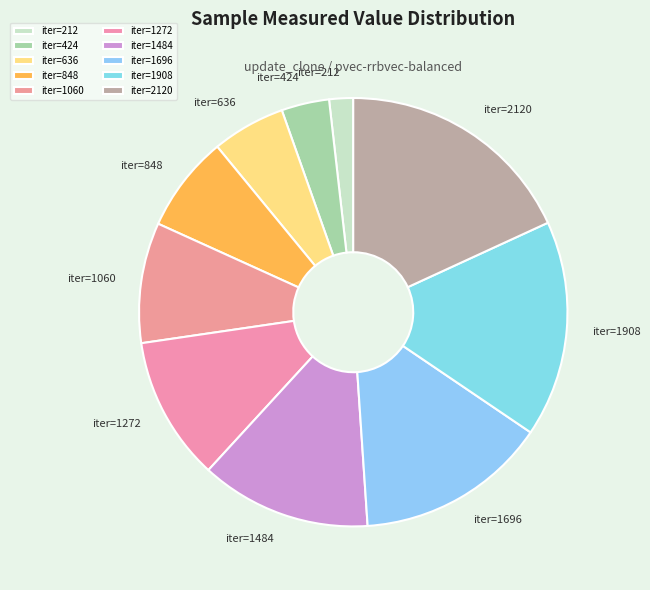

Does iter=424 represent more than half of the total?

No